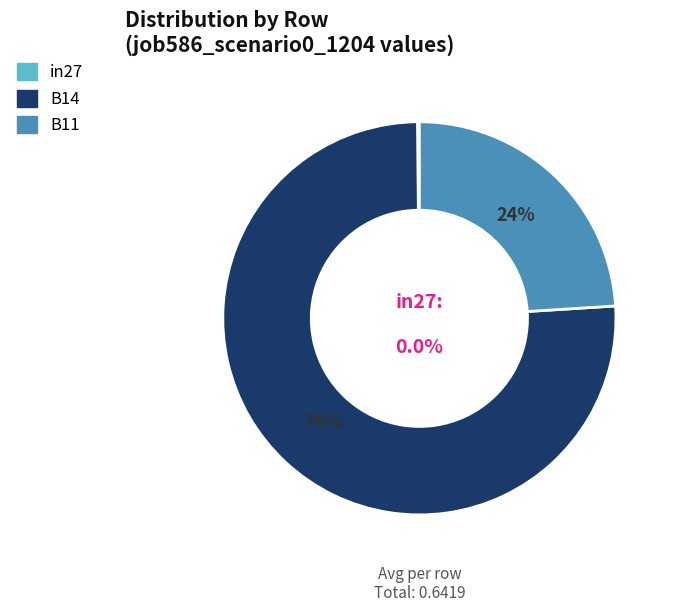

To the nearest percent, what is the average slice percentage?

33%